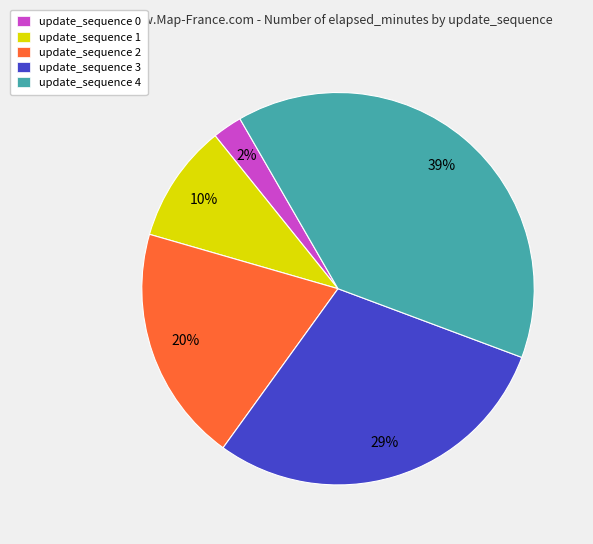

How many slices are in this pie chart?

5